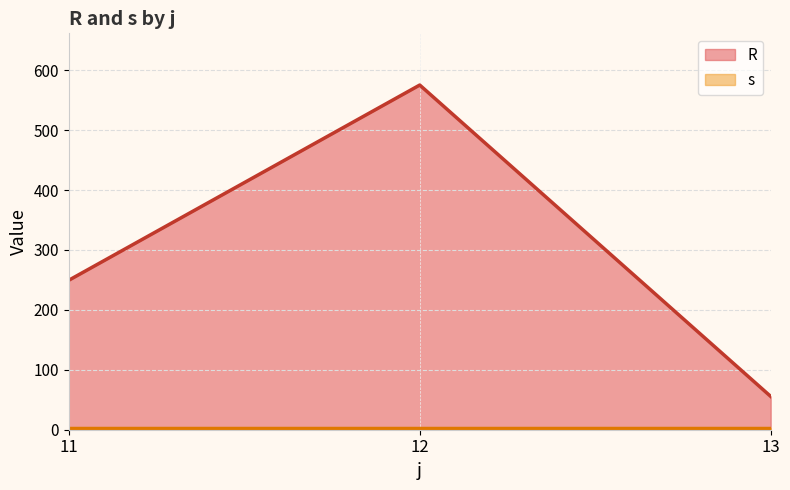

True or false: R has a value of 42.3 at 12.

False